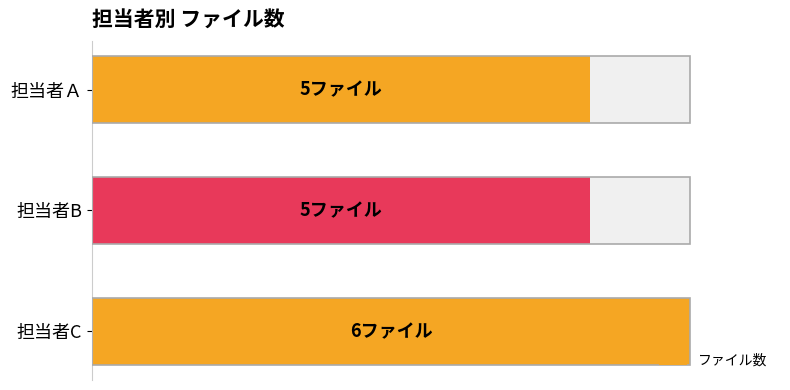

What is the maximum value shown in the chart?

6